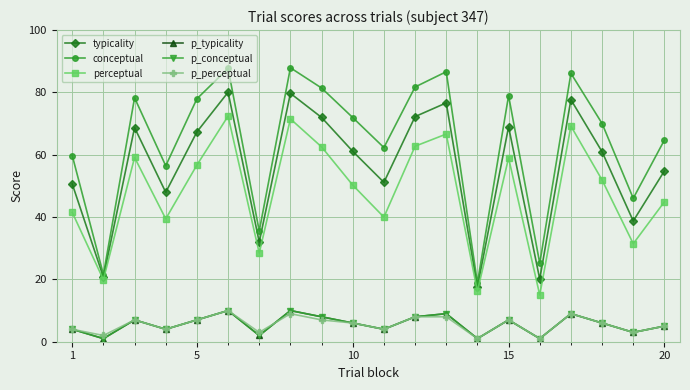

Rank the series by their maximum value, from highest to lowest.

conceptual, typicality, perceptual, p_typicality, p_conceptual, p_perceptual